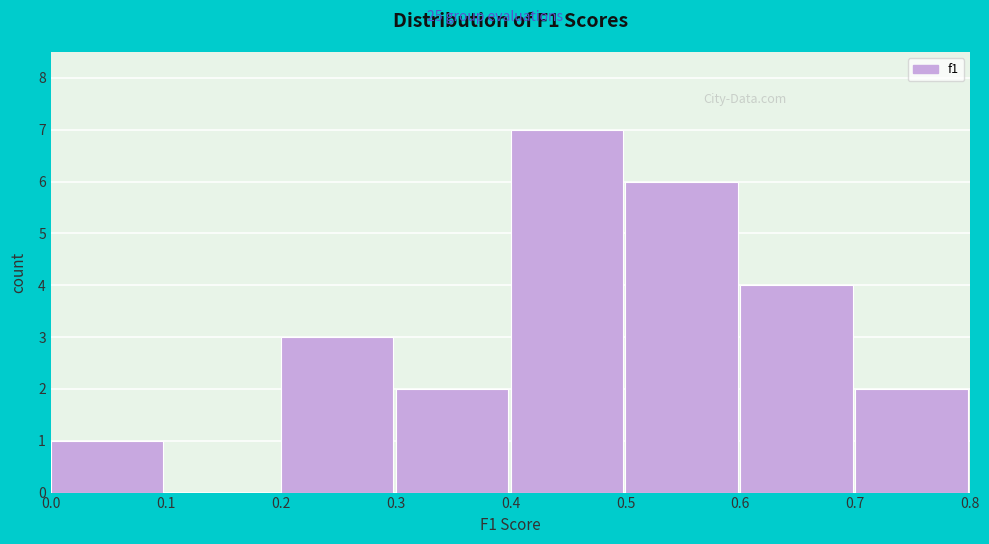

Over which range of the x-axis is the bar tallest?

0.4 to 0.5